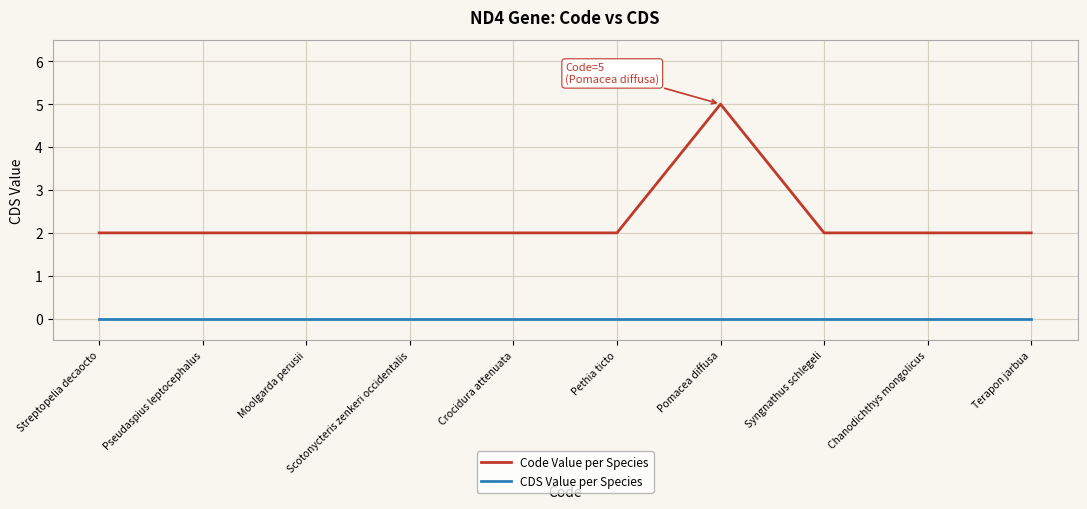

How many distinct data groups are displayed?

2